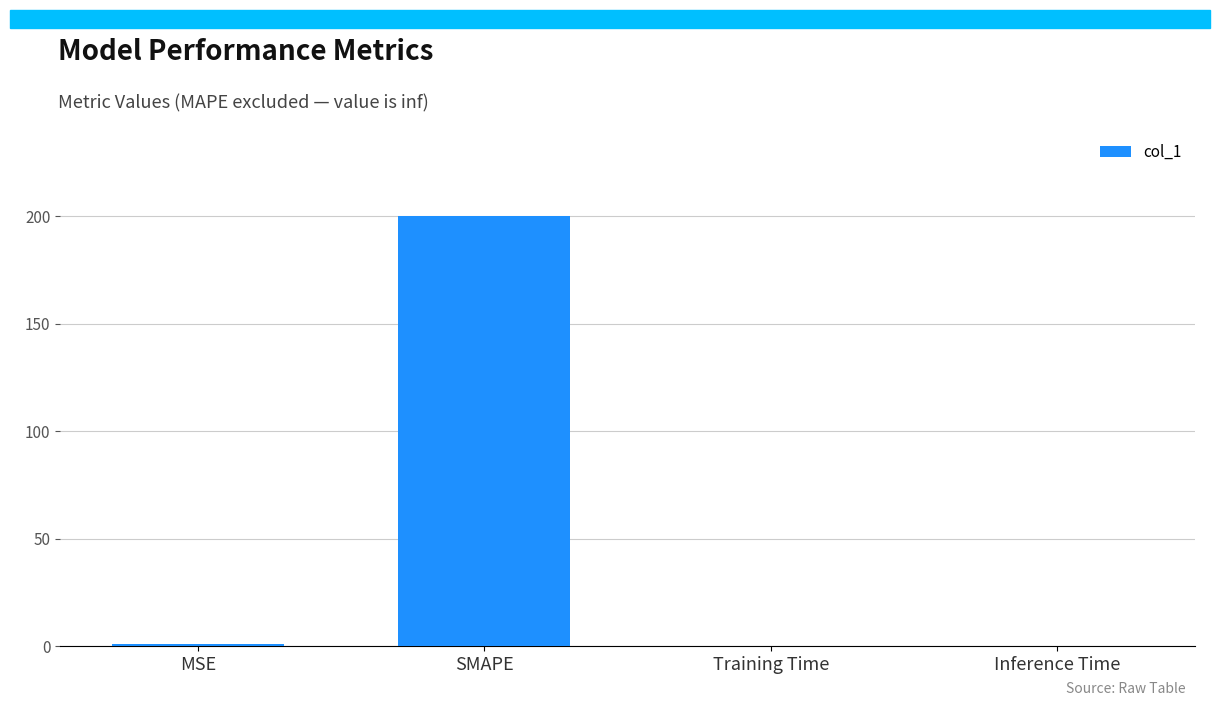

What is the change in value from SMAPE to Inference Time?

-200.0